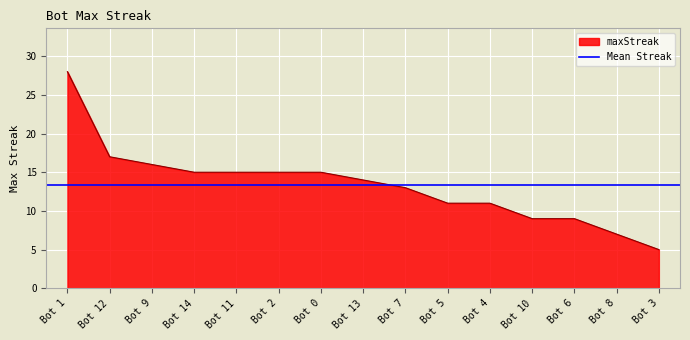

Rank the categories by value from lowest to highest.

Bot 3, Bot 8, Bot 10, Bot 6, Bot 5, Bot 4, Bot 7, Bot 13, Bot 14, Bot 11, Bot 2, Bot 0, Bot 9, Bot 12, Bot 1